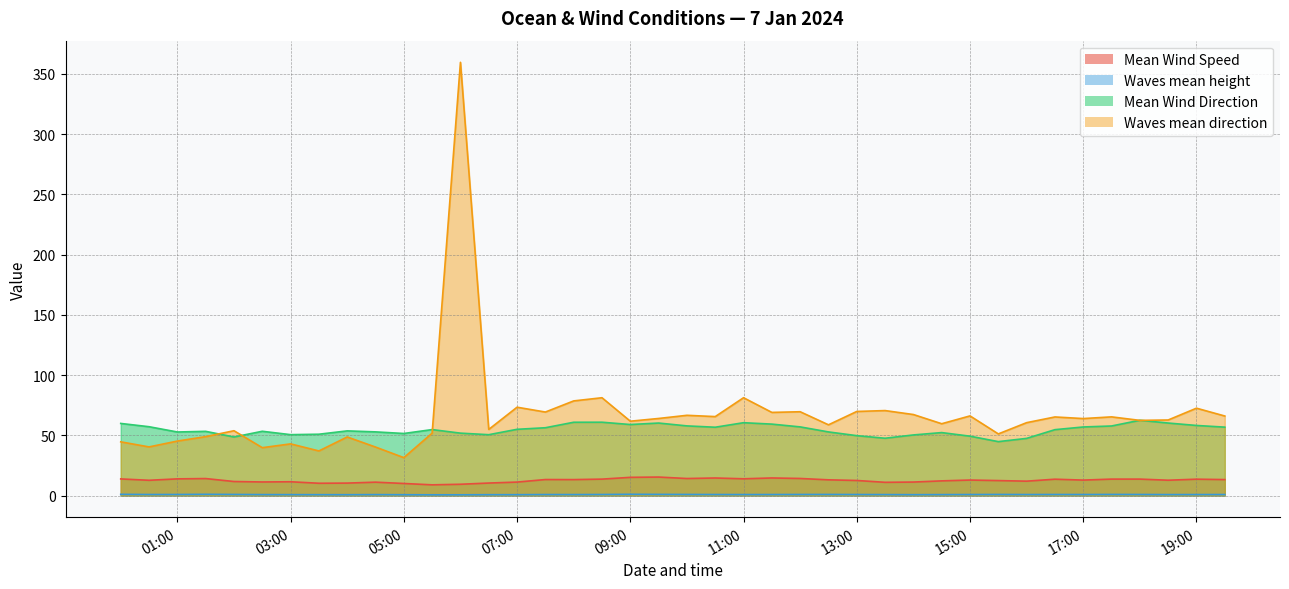

In Mean Wind Direction, how many points are higher than both neighbors (excluding endpoints)?

9